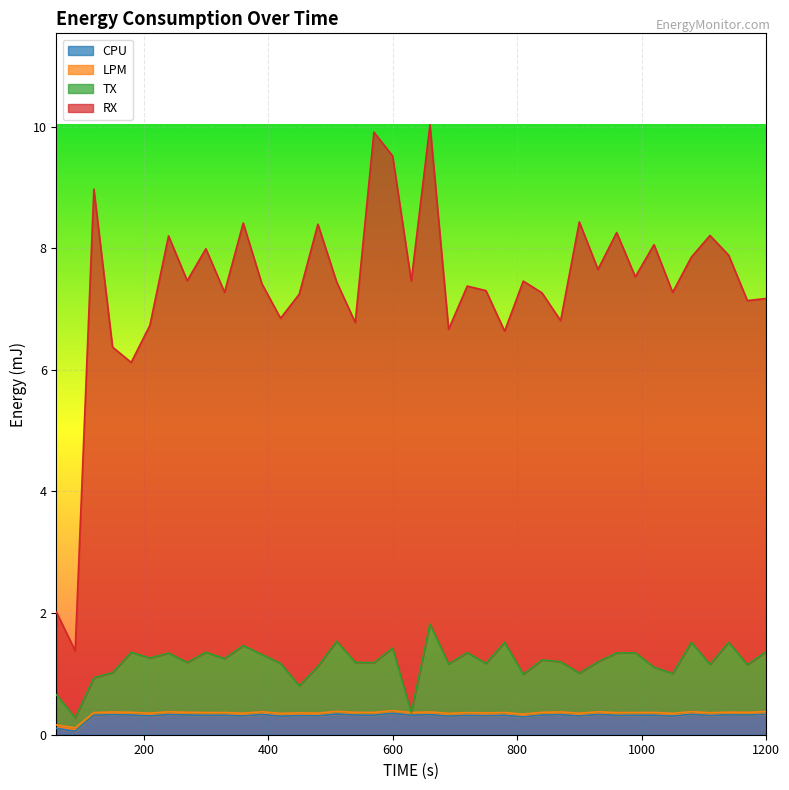

What is the minimum value shown in the chart?

0.1